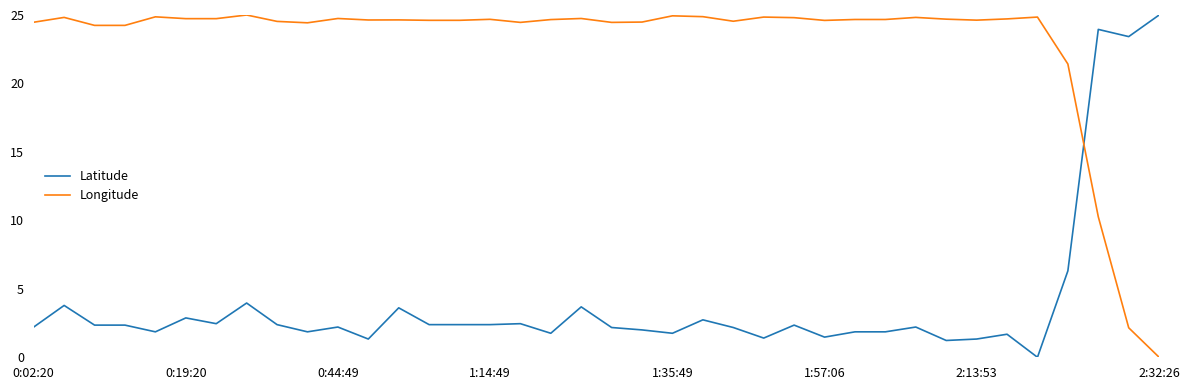

How many intersections are there between Longitude and Latitude?

1